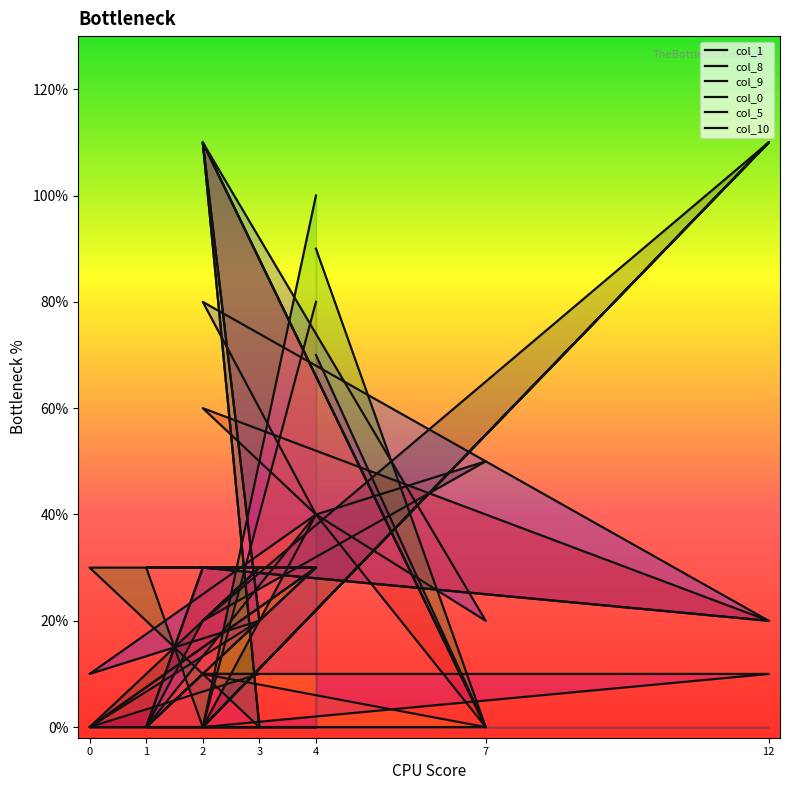

How many data points in col_10 are above 0?

5